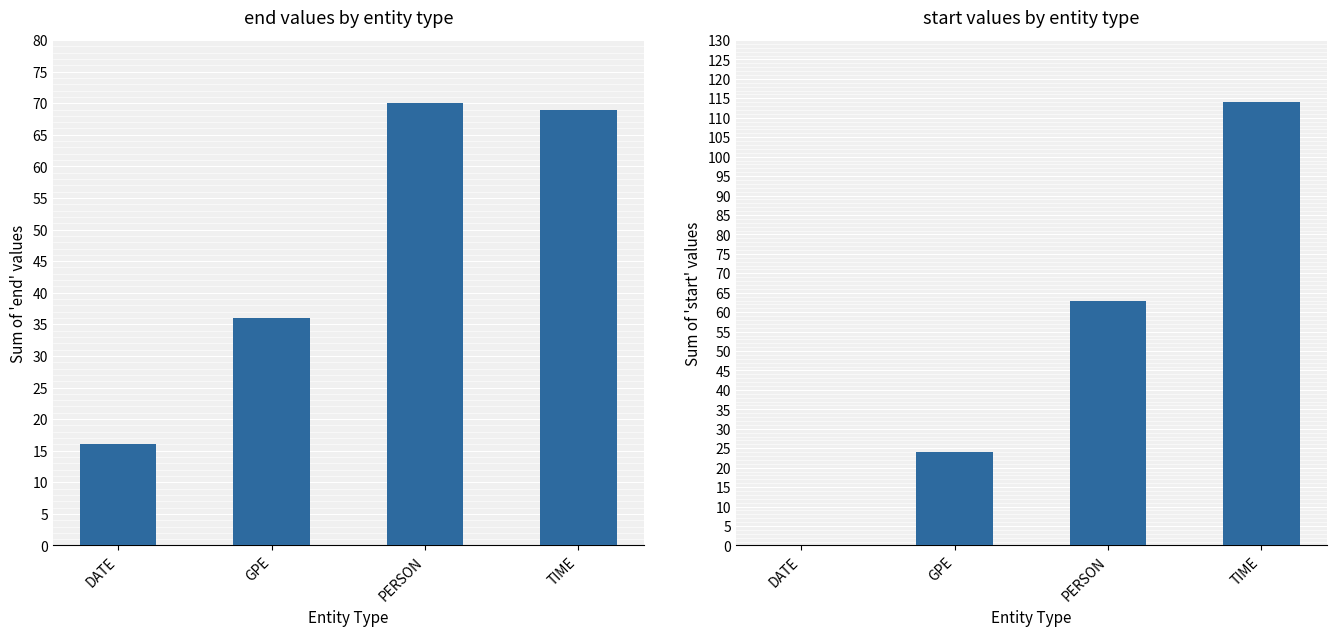

Is it true that start equals 0 at DATE?

True